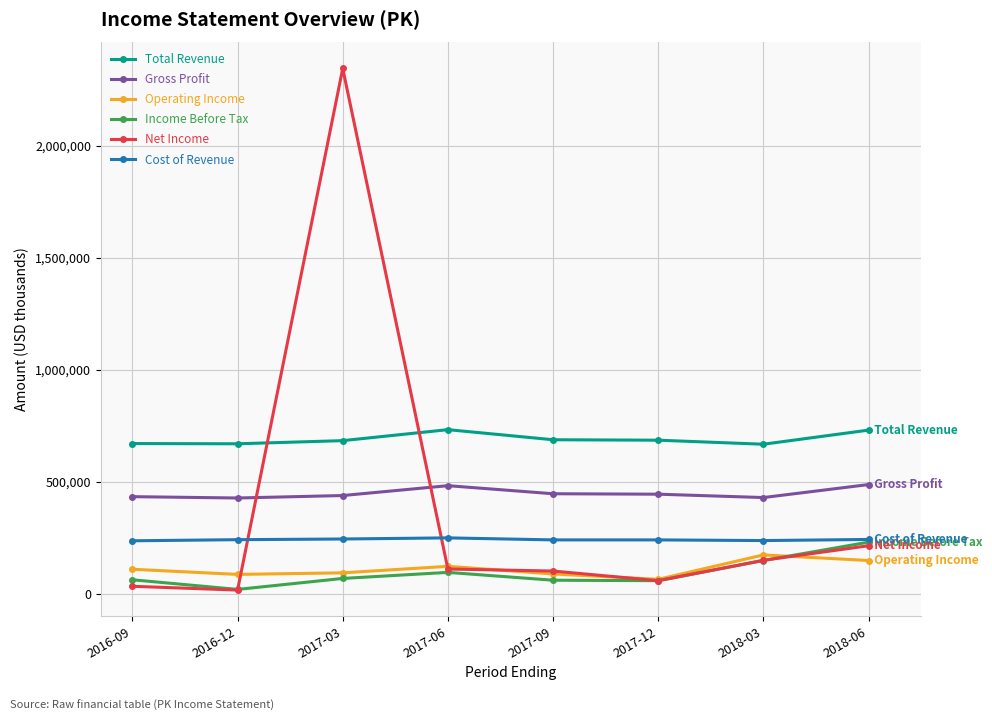

Is this an area chart (filled region under the line)?

No